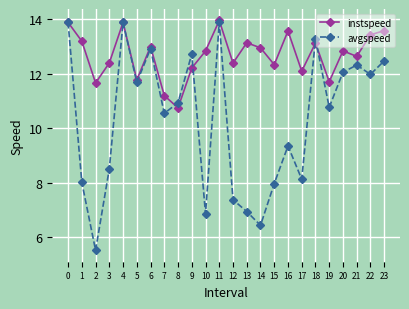

What is the difference between the maximum and minimum values in the avgspeed series?

8.4